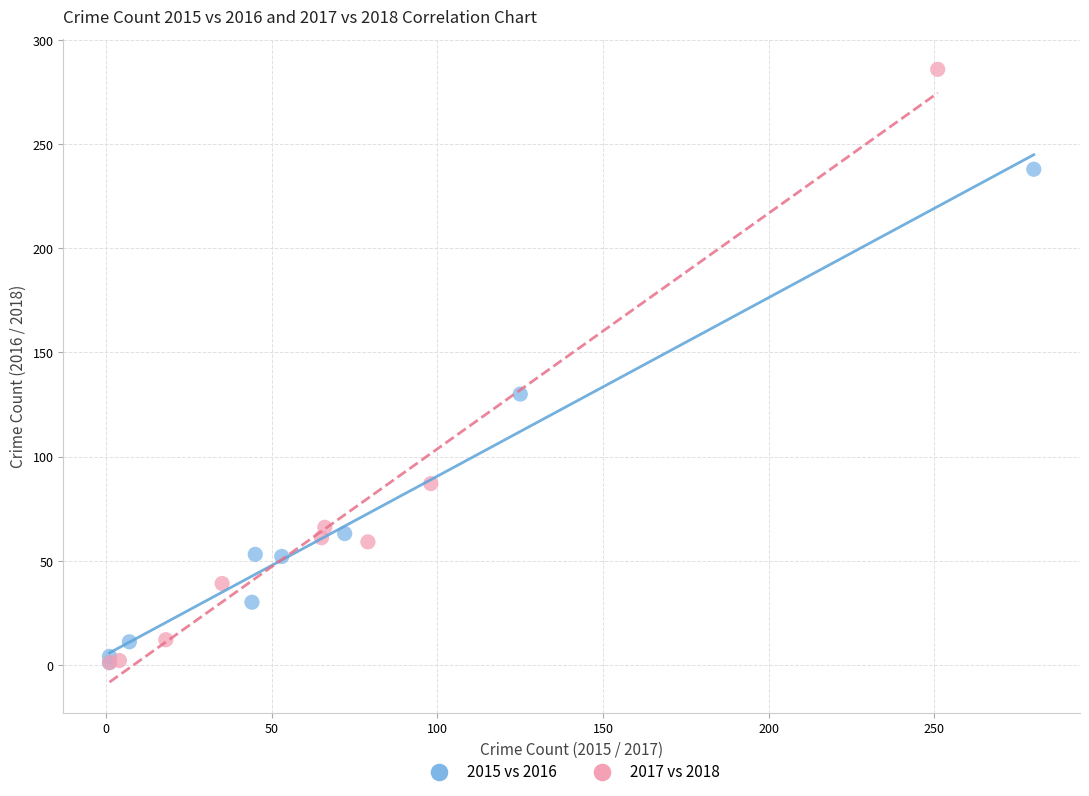

Which series has the widest spread of Y values?

2017 vs 2018